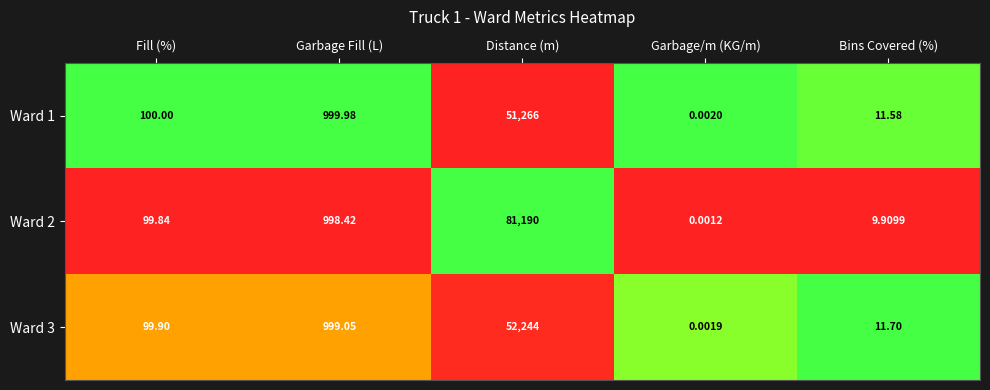

How many data points in Ward 3 are above 99?

3